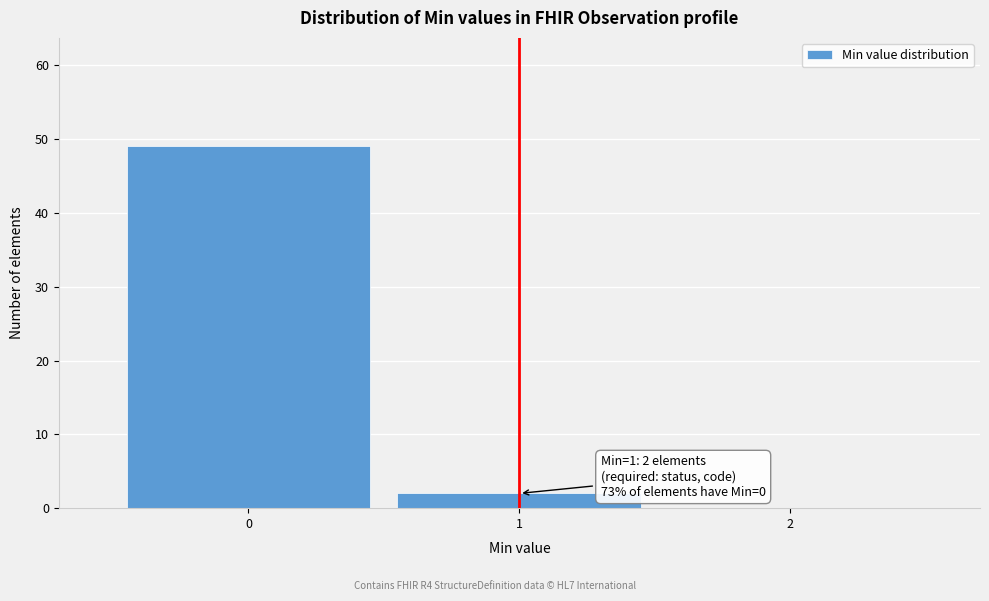

Over which range of the x-axis is the bar tallest?

-0.5 to 0.5